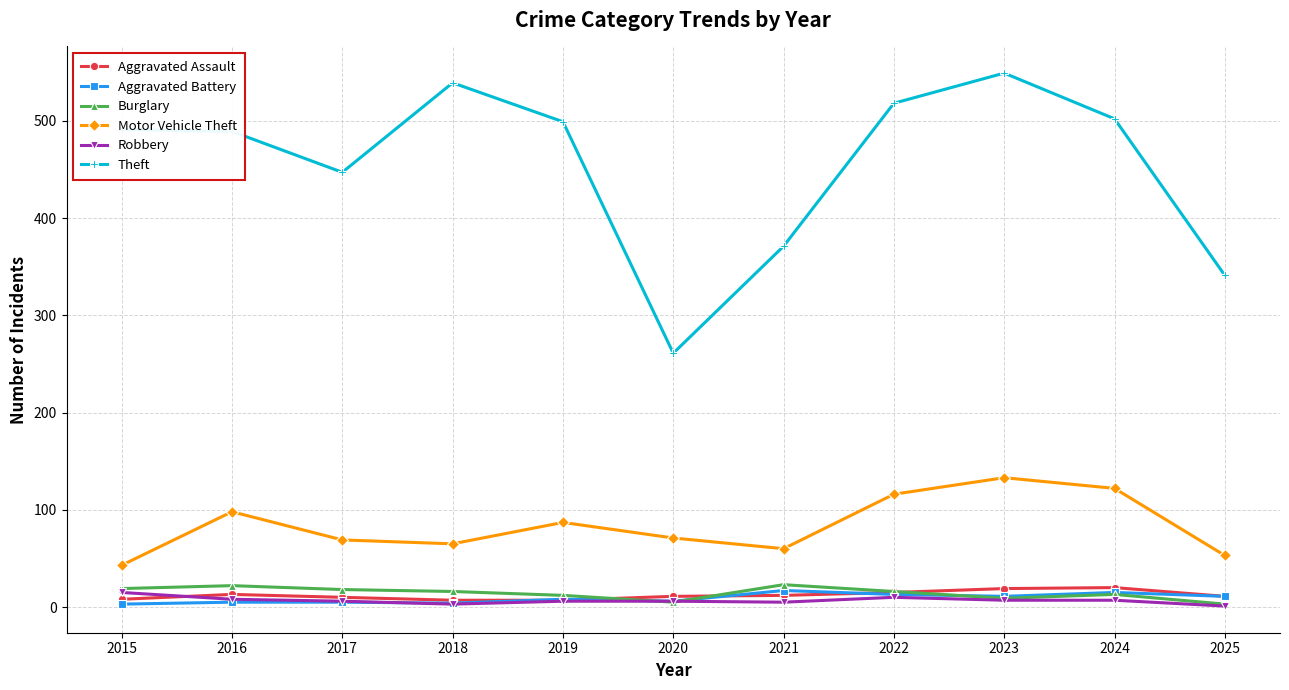

True or false: Burglary has more than 0 points higher than both neighbors.

True